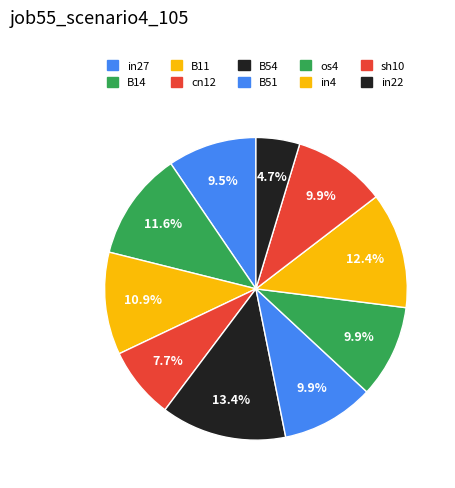

True or false: sh10 accounts for 15% of the total.

False